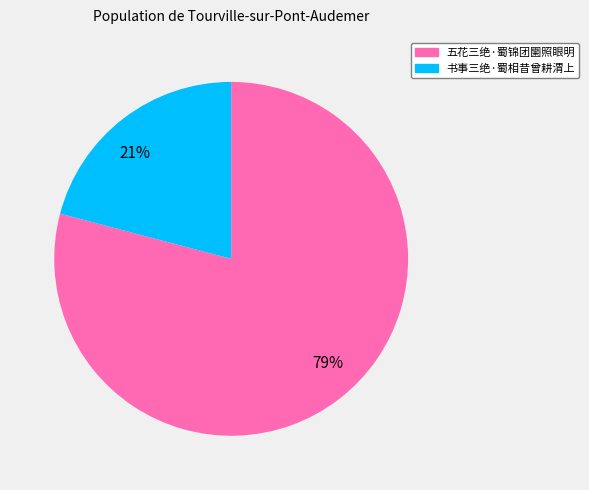

Is it true that 五花三绝·蜀锦团圞照眼明 is 79% of the pie?

True